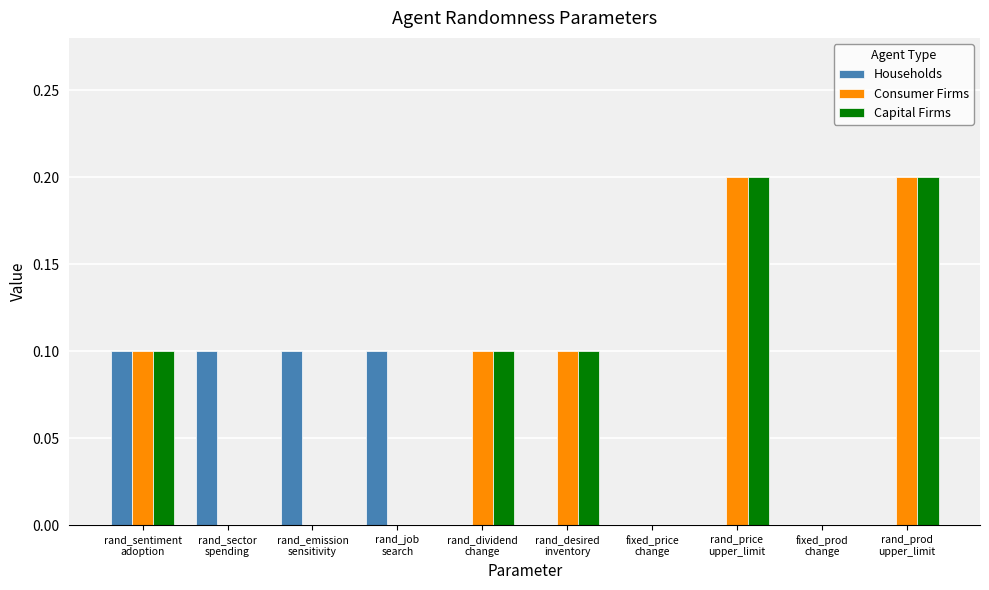

What is the total value across all series at rand_price
upper_limit?

0.4